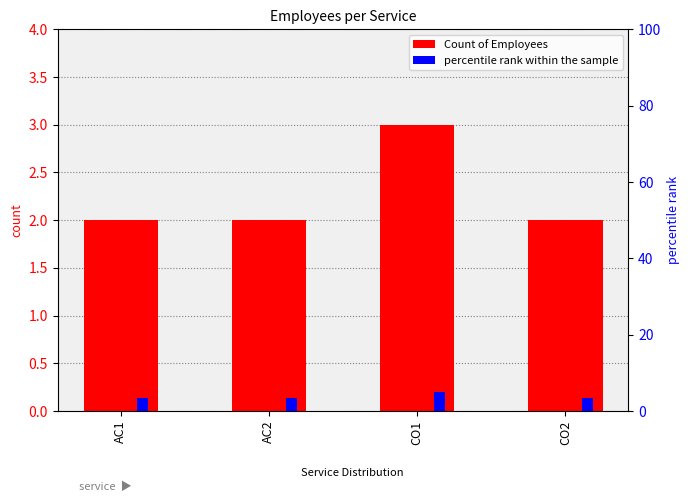

List the labels in order of Count of Employees value, largest first.

CO1, AC1, AC2, CO2